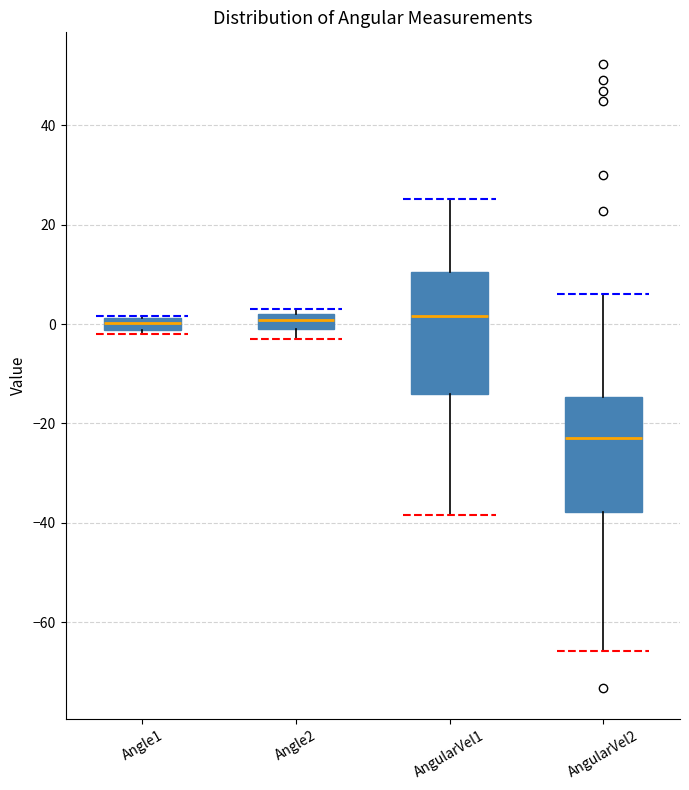

Where does the median line of the box for Angle1 sit on the y-axis? The values are not printed on the chart, so give them approximately, as read against the axis.

0